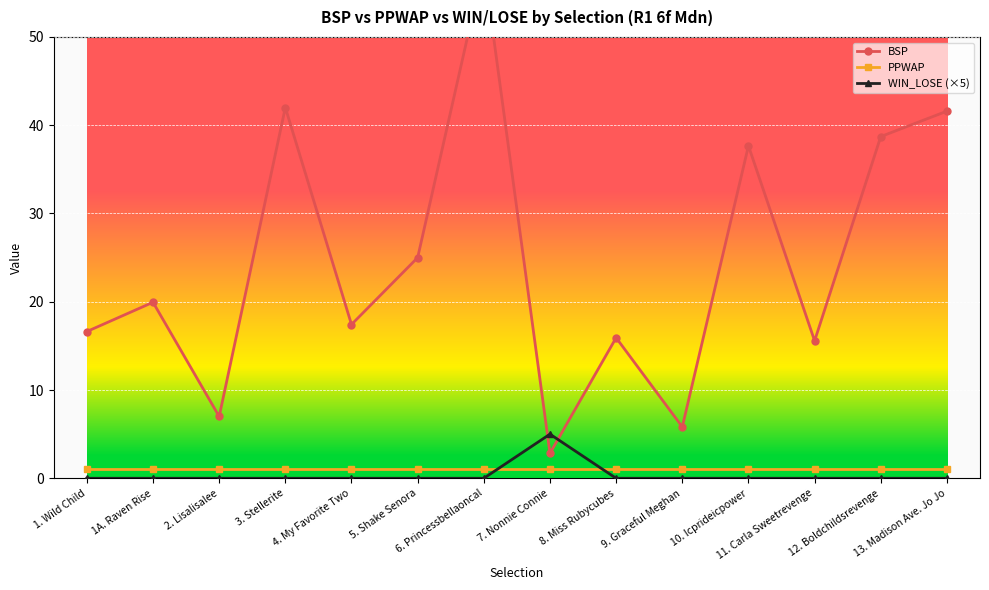

True or false: PPWAP and BSP intersect in this chart.

False